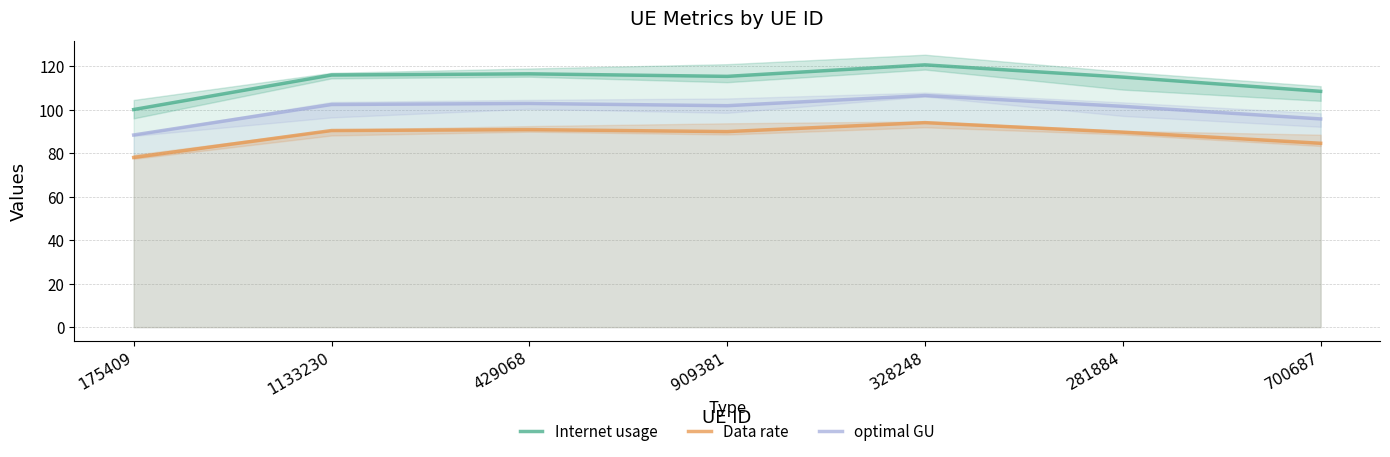

What is the difference between the maximum and minimum values in the Internet usage series?

20.5